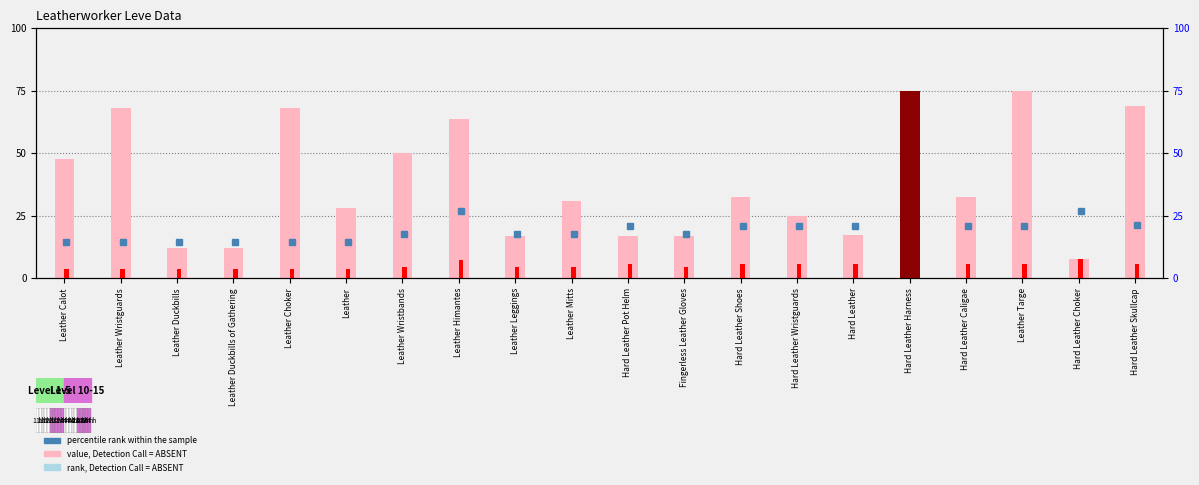

Does the chart contain stacked bars?

No